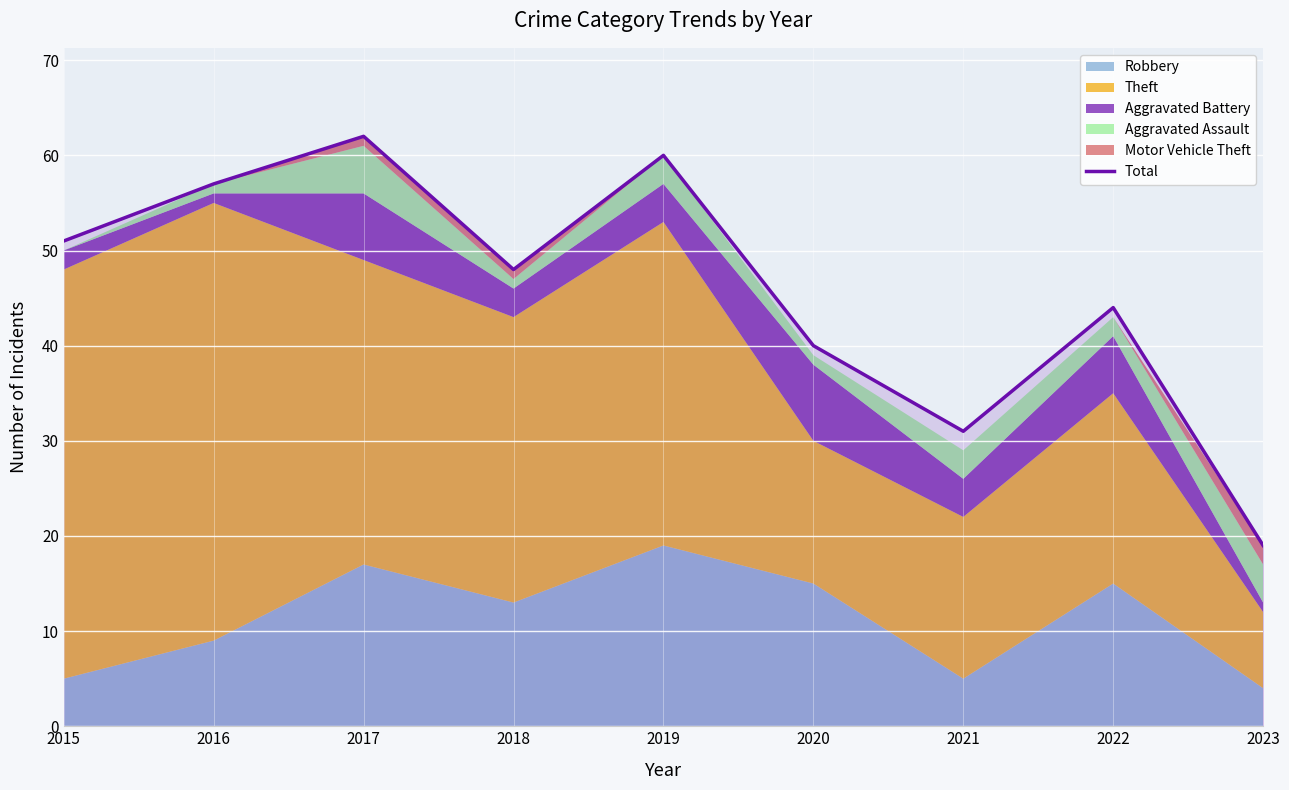

Between 2019 and 2018, which is larger?

2019